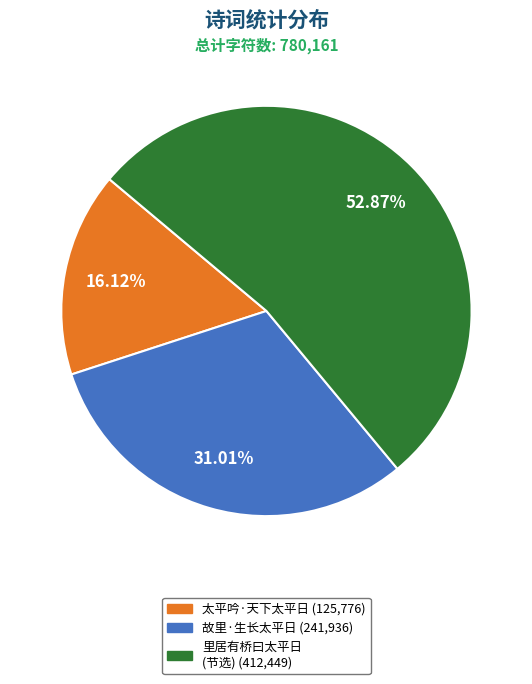

Does any single category account for the majority?

Yes